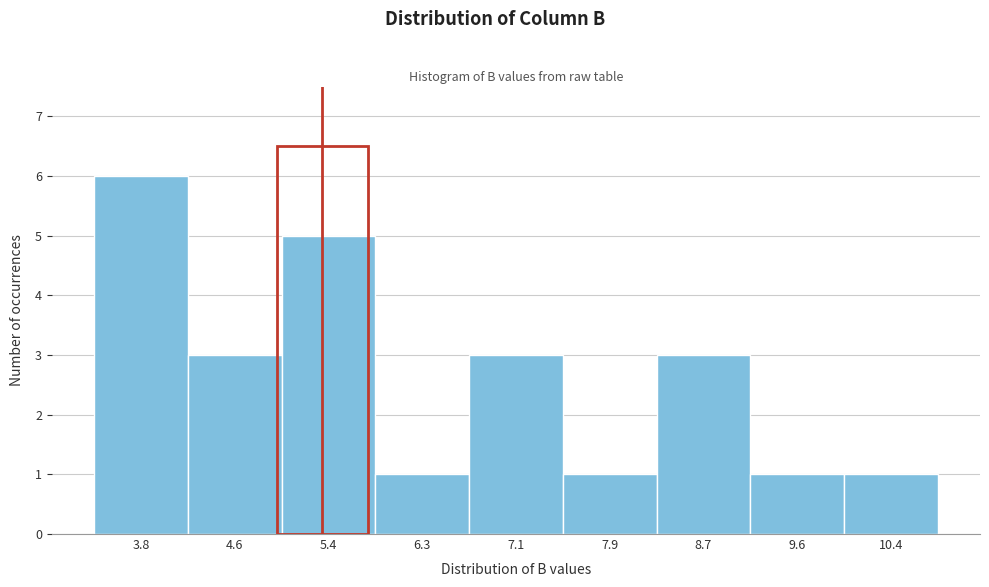

Reading right to left, list all the values displayed in this chart.

1	1	3	1	3	1	5	3	6